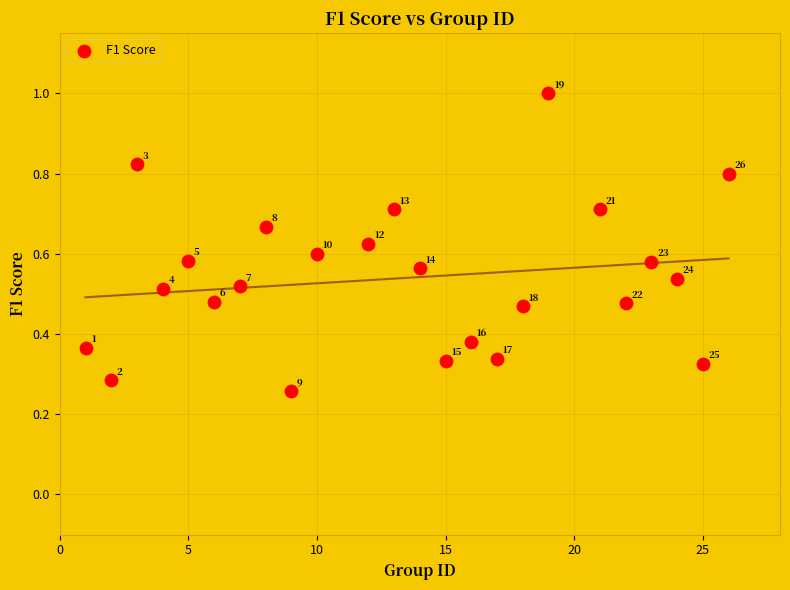

What is the range of X values (max minus min)?

25.0